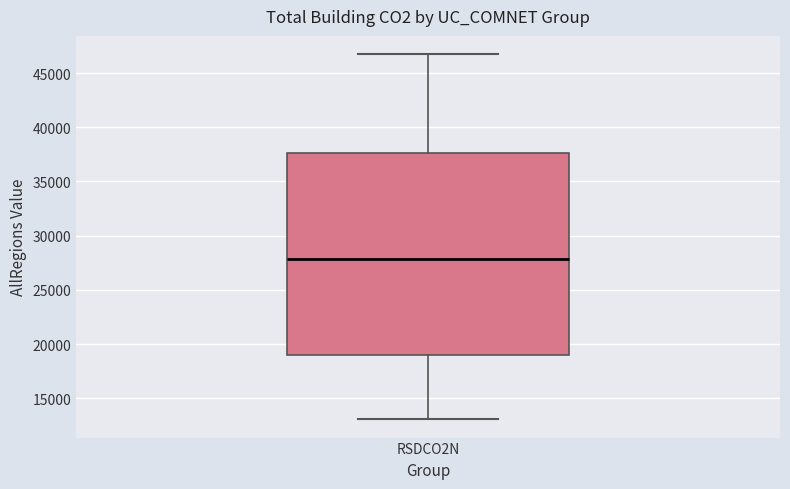

Where is the upper edge of the box for RSDCO2N on the y-axis? The values are not printed on the chart, so give them approximately, as read against the axis.

37500